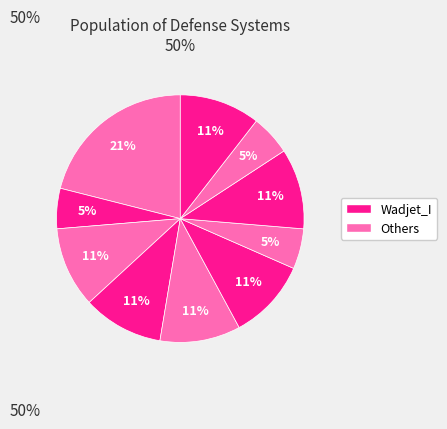

To the nearest percent, what is the difference between the largest and smallest slice percentages?

16%